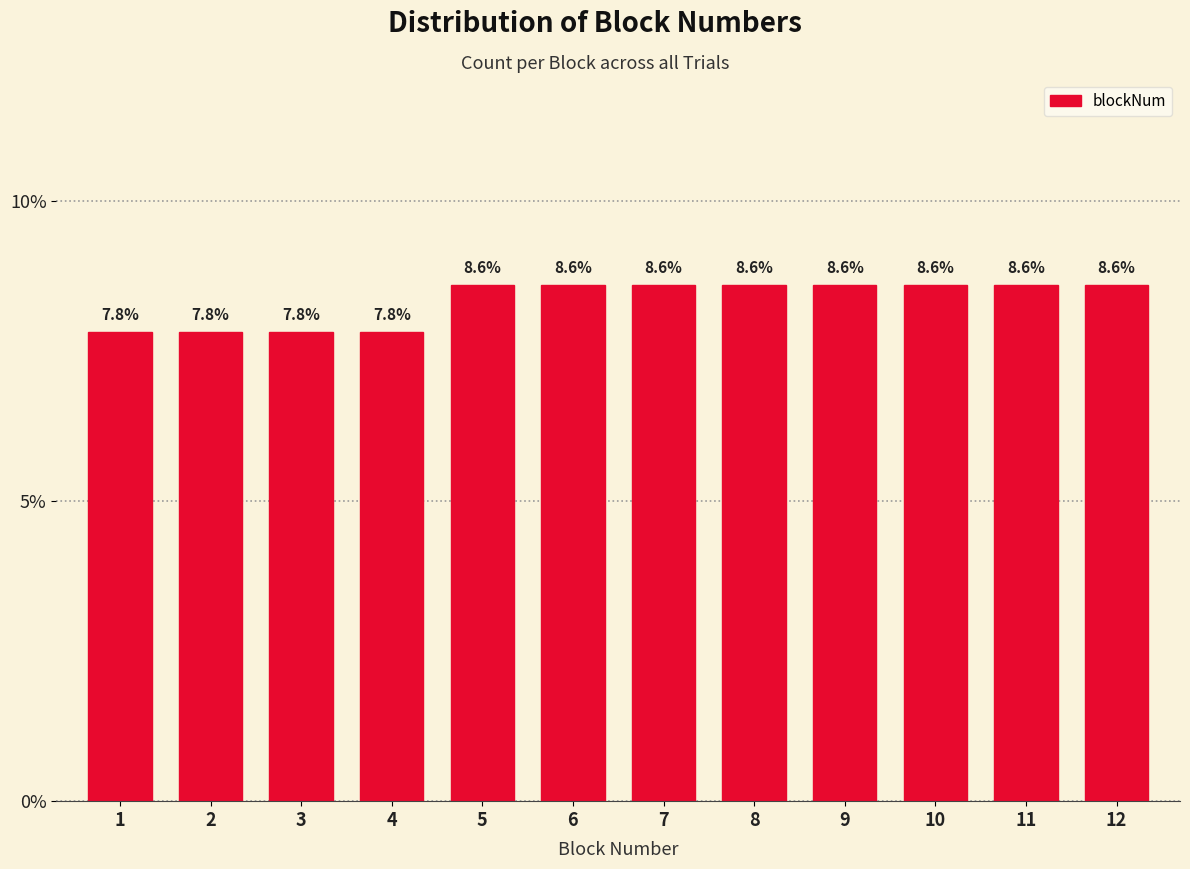

Reading left to right, transcribe all the data shown in this chart.

1=7.8	2=7.8	3=7.8	4=7.8	5=8.6	6=8.6	7=8.6	8=8.6	9=8.6	10=8.6	11=8.6	12=8.6